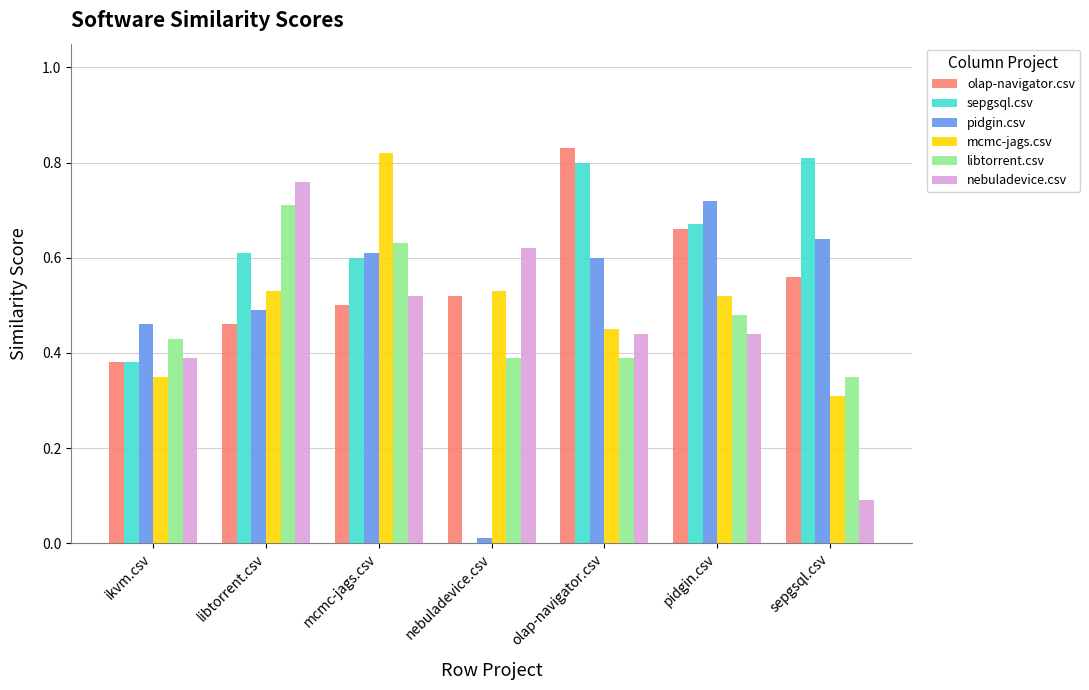

Between nebuladevice.csv and sepgsql.csv, which series saw the biggest shift?

sepgsql.csv